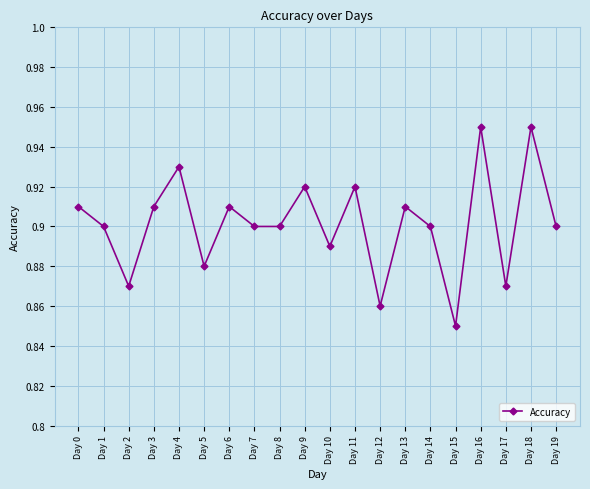

At which category does the data reach its first local valley?

Day 2